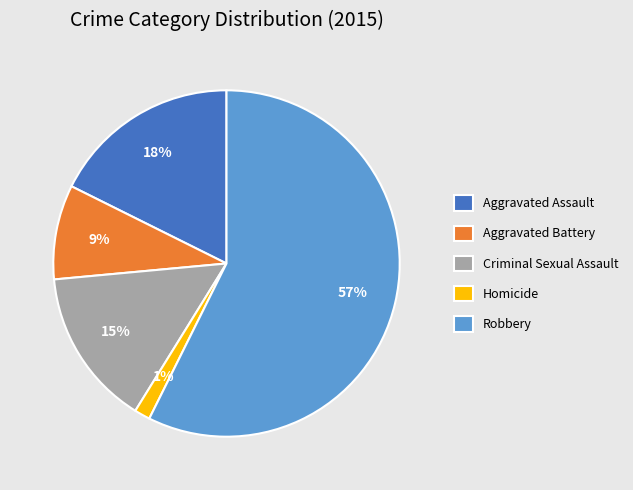

To the nearest percent, what percentage of the pie is Aggravated Battery?

9%